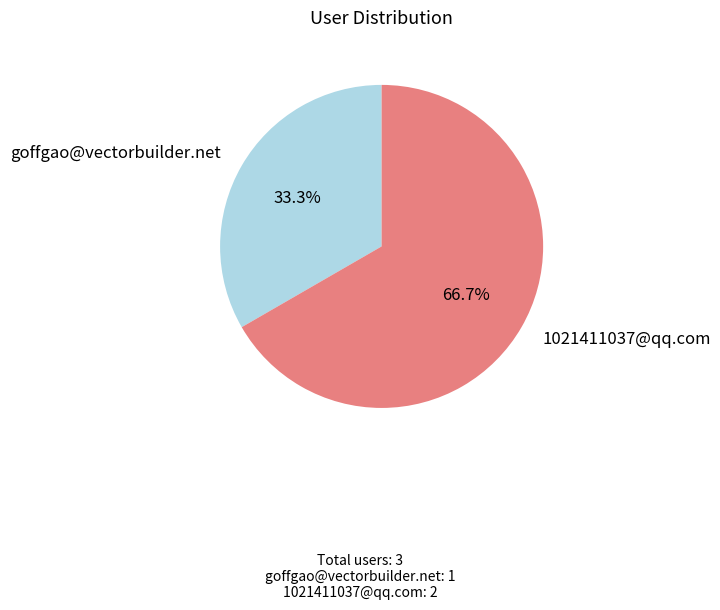

To the nearest percent, what is the difference between the largest and smallest slice percentages?

33%